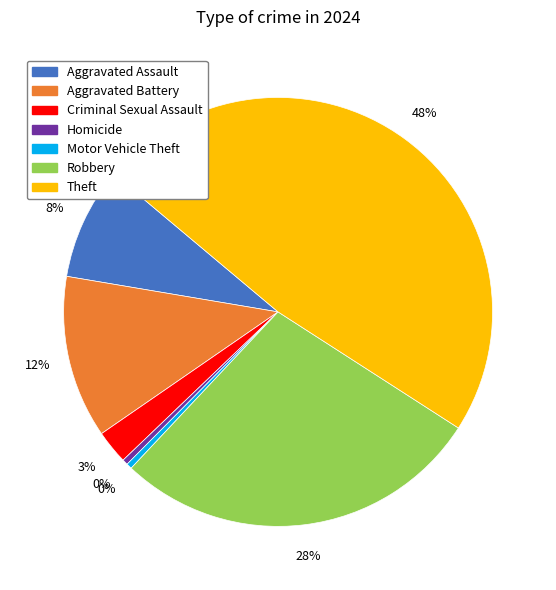

To the nearest percent, what percentage of the pie is Robbery?

28%